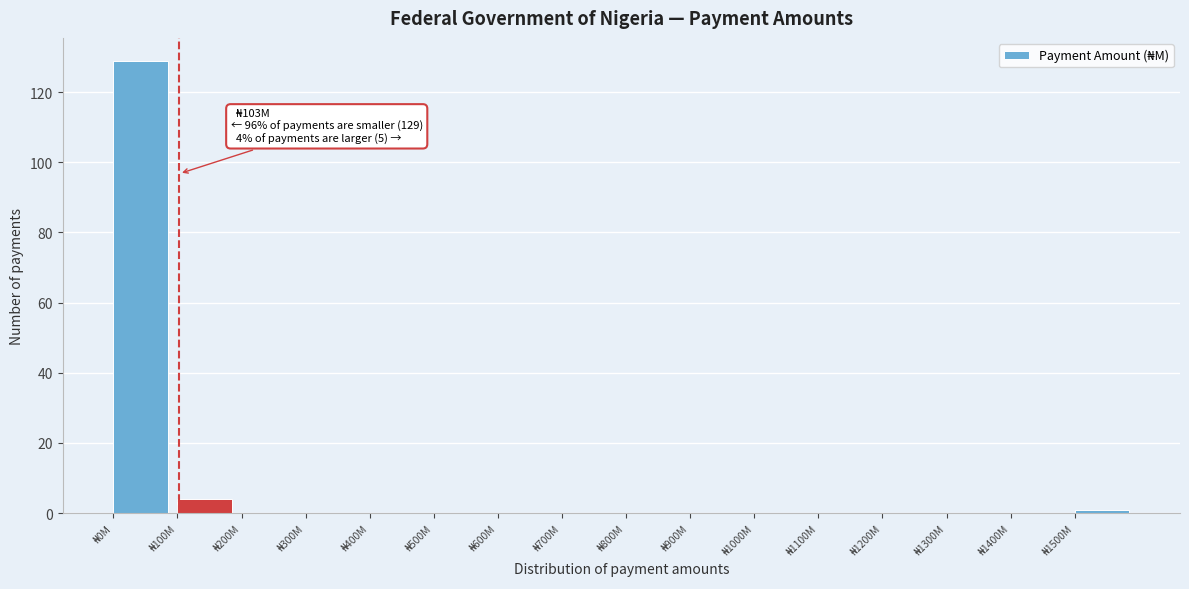

What is the sum of all values?

134